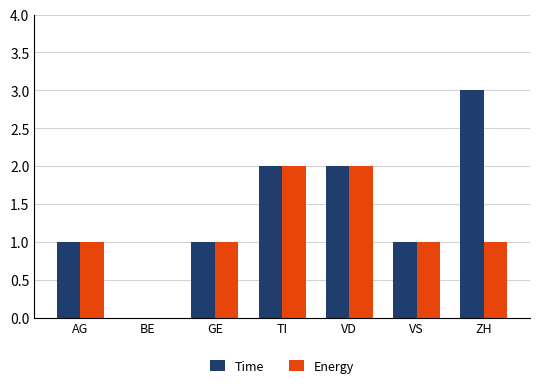

True or false: Energy has a value of 1 at VS.

True